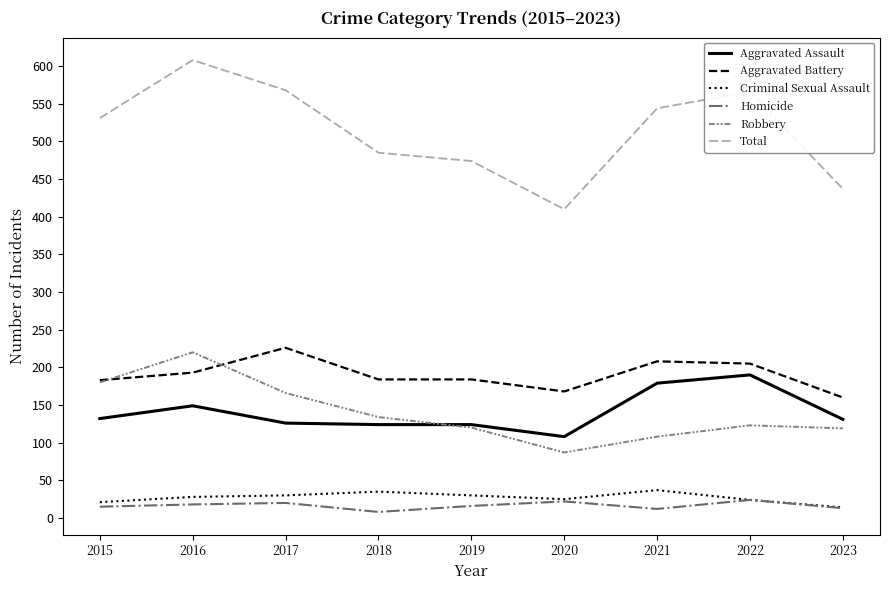

What value does the Homicide series have at 2022, to the nearest 10?

20